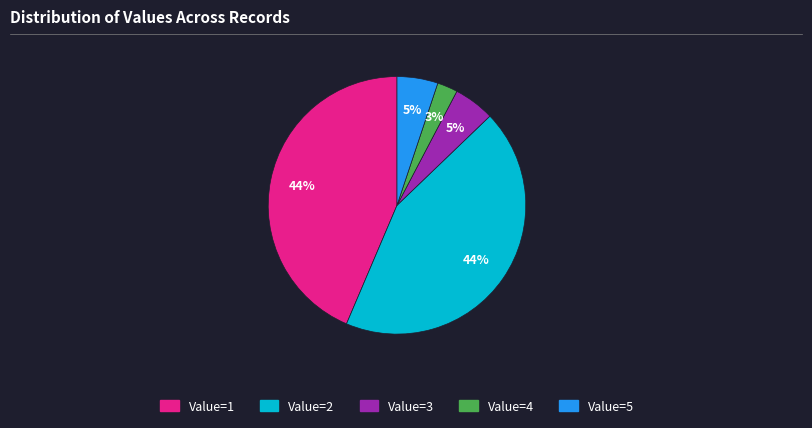

Between Value=1 and Value=3, which is larger?

Value=1